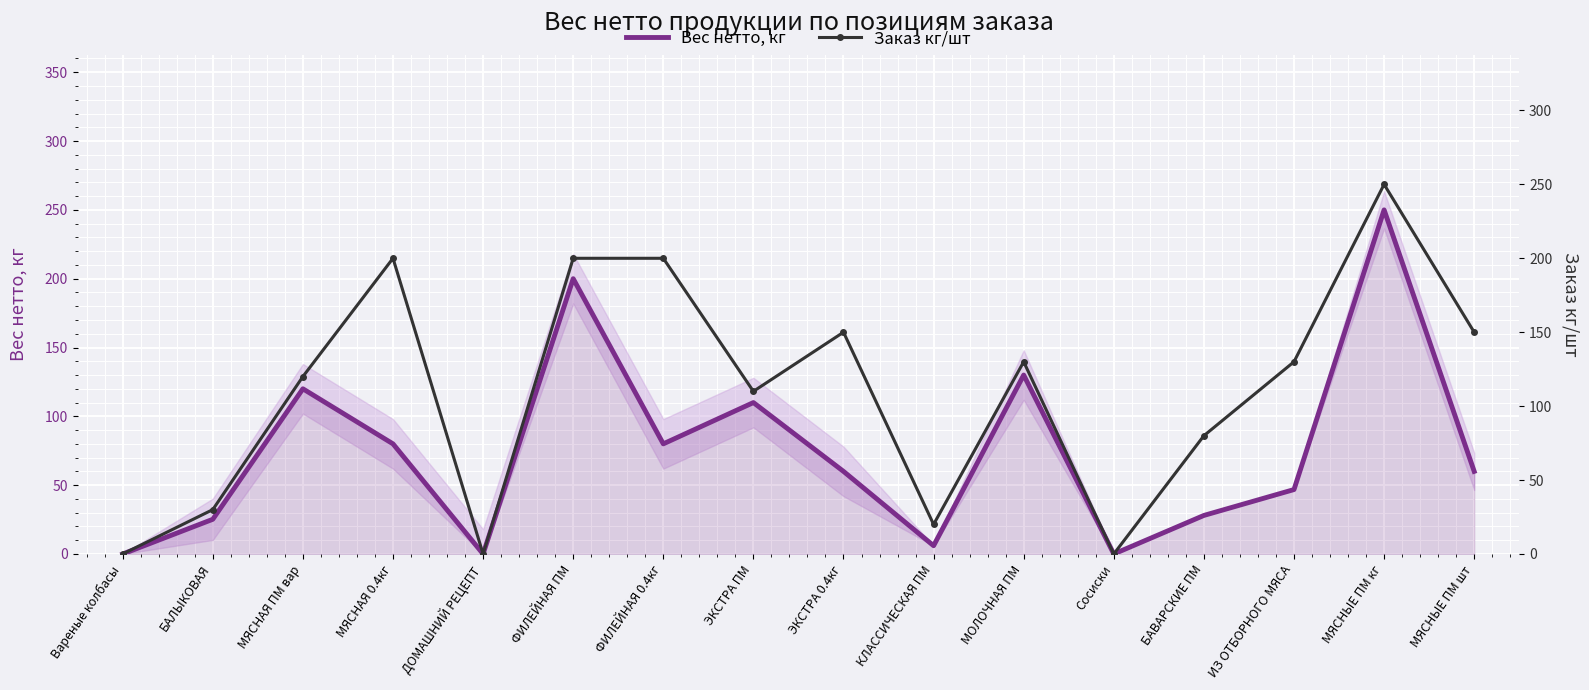

Reading left to right, what are all the values shown in this chart?

Вес нетто, кг: Вареные колбасы=0.0	БАЛЫКОВАЯ=25.2	МЯСНАЯ ПМ вар=120.0	МЯСНАЯ 0.4кг=80.0	ДОМАШНИЙ РЕЦЕПТ=0.0	ФИЛЕЙНАЯ ПМ=200.0	ФИЛЕЙНАЯ 0.4кг=80.0	ЭКСТРА ПМ=110.0	ЭКСТРА 0.4кг=60.0	КЛАССИЧЕСКАЯ ПМ=6.0	МОЛОЧНАЯ ПМ=130.0	Сосиски=0.0	БАВАРСКИЕ ПМ=28.0	ИЗ ОТБОРНОГО МЯСА=46.8	МЯСНЫЕ ПМ кг=250.0	МЯСНЫЕ ПМ шт=60.0
Заказ кг/шт: Вареные колбасы=0.0	БАЛЫКОВАЯ=30.0	МЯСНАЯ ПМ вар=120.0	МЯСНАЯ 0.4кг=200.0	ДОМАШНИЙ РЕЦЕПТ=0.0	ФИЛЕЙНАЯ ПМ=200.0	ФИЛЕЙНАЯ 0.4кг=200.0	ЭКСТРА ПМ=110.0	ЭКСТРА 0.4кг=150.0	КЛАССИЧЕСКАЯ ПМ=20.0	МОЛОЧНАЯ ПМ=130.0	Сосиски=0.0	БАВАРСКИЕ ПМ=80.0	ИЗ ОТБОРНОГО МЯСА=130.0	МЯСНЫЕ ПМ кг=250.0	МЯСНЫЕ ПМ шт=150.0